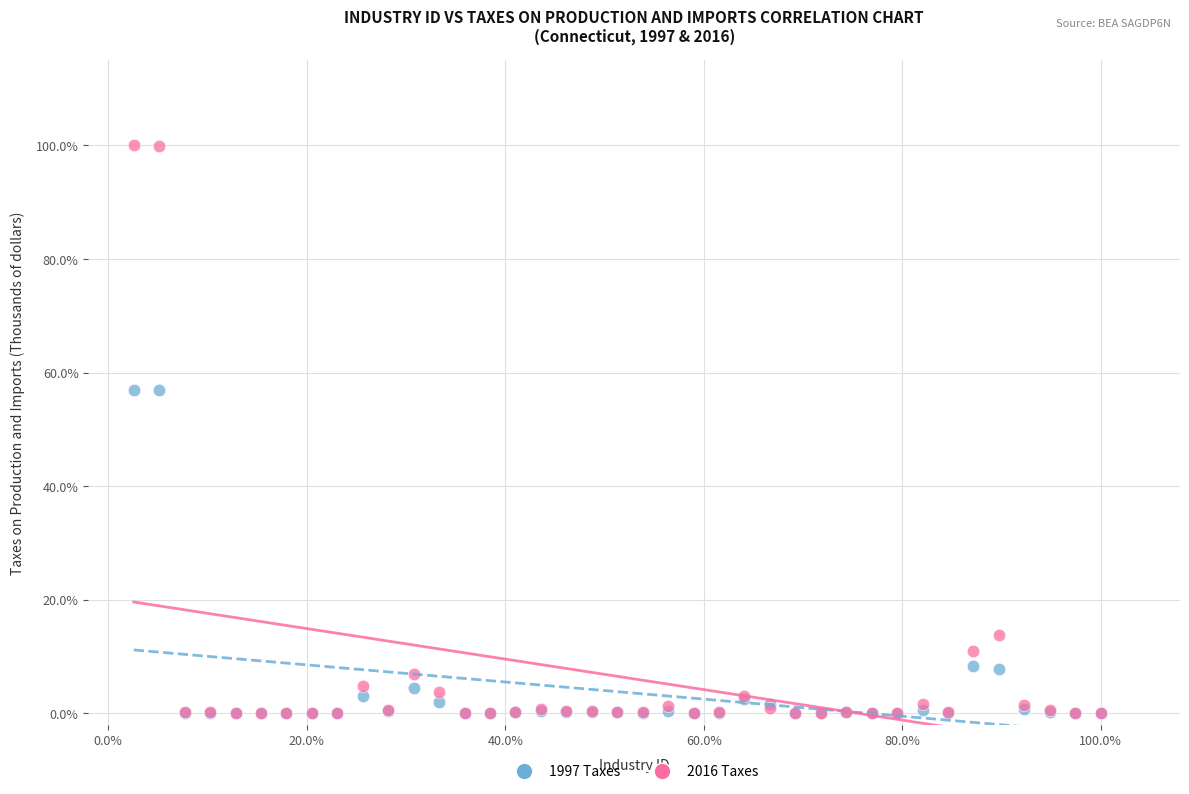

Which series has the widest spread of Y values?

2016 Taxes